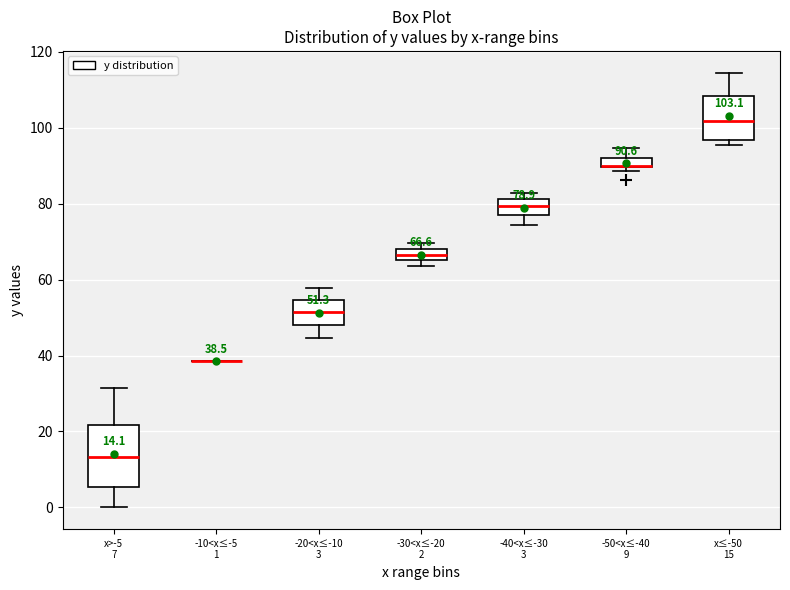

Comparing the boxes themselves (not the whiskers), which one is the tallest?

x>-5 7